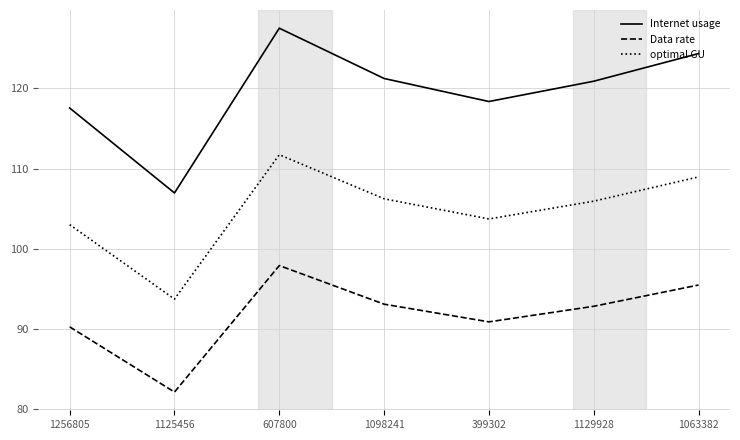

What is the difference between the optimal GU values at 607800 and 399302?

8.0